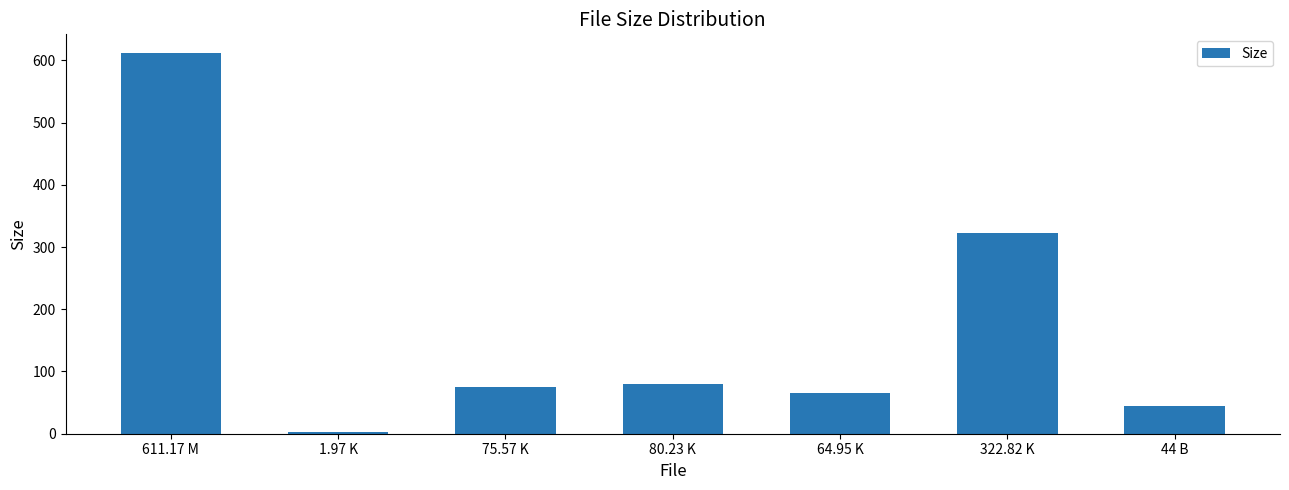

What is the sum of all values?

1200.7